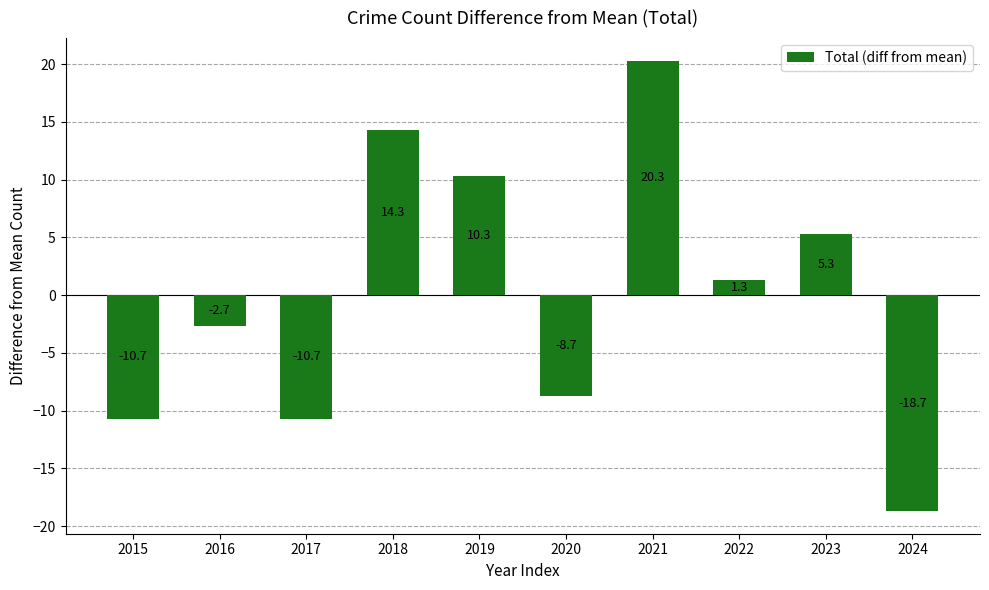

How many data points are above 1?

5